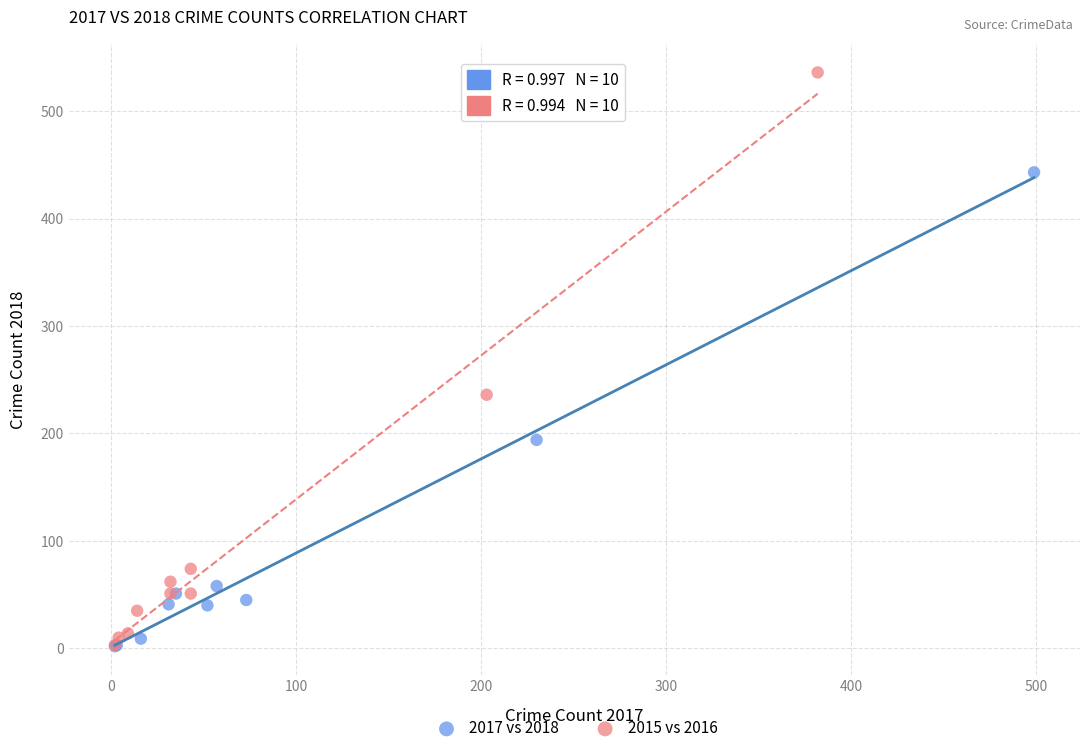

What are all the series names shown in the legend?

2017 vs 2018, 2015 vs 2016